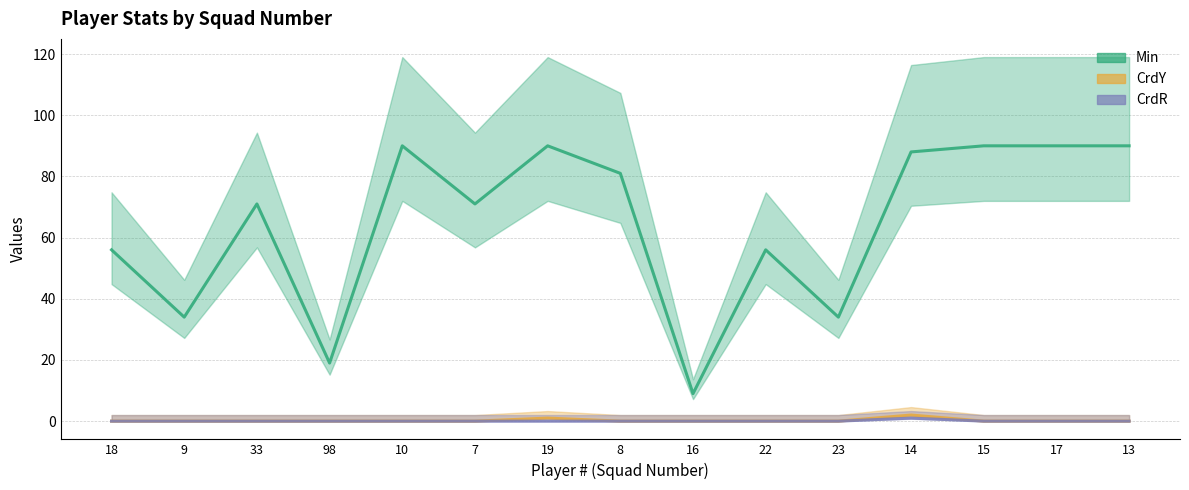

Between 9 and 15, which series saw the biggest shift?

Min